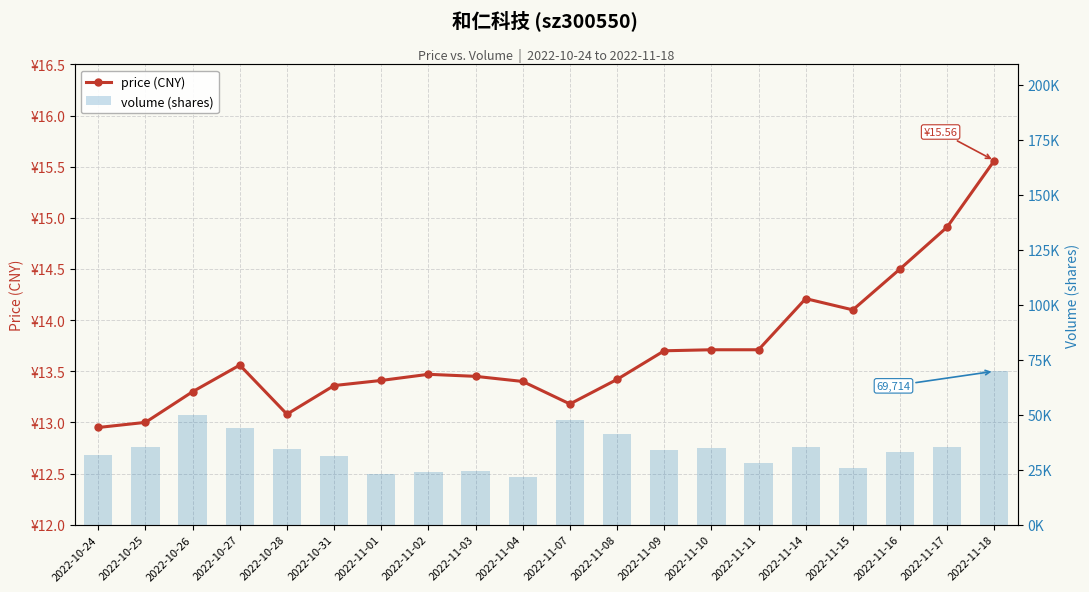

What is the label of the 5th bar from the left?

2022-10-28